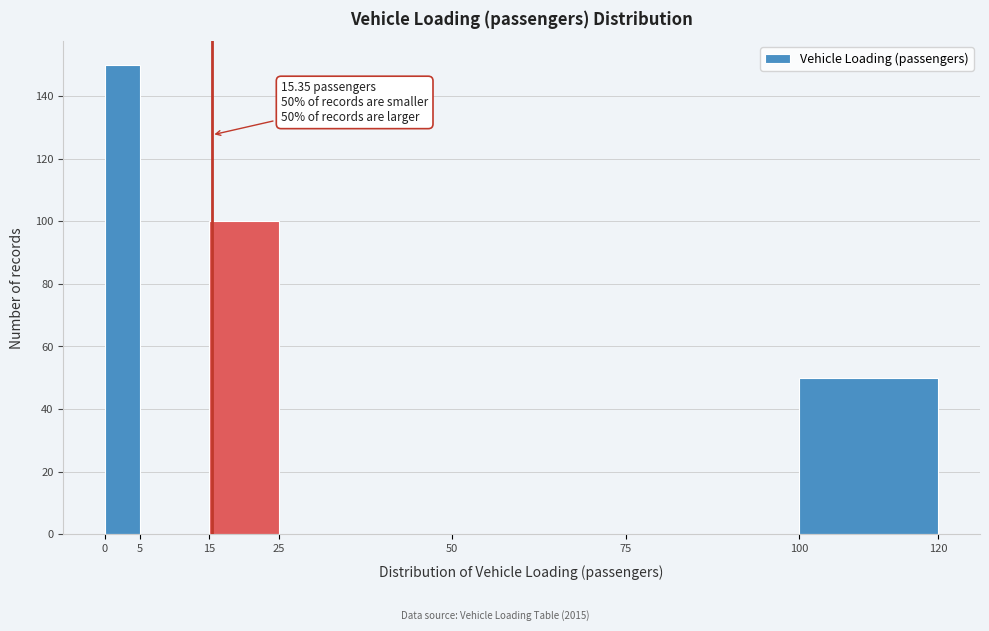

Over which range of the x-axis is the bar tallest?

0 to 5